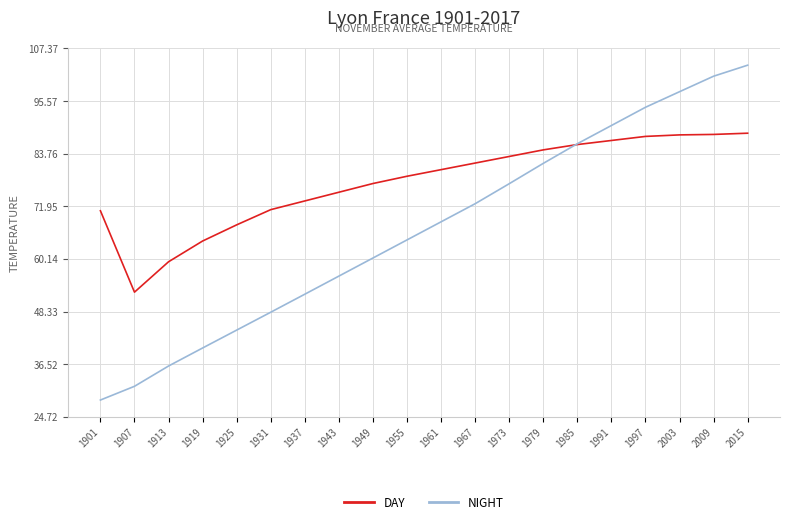

How many lines are shown in the chart?

2